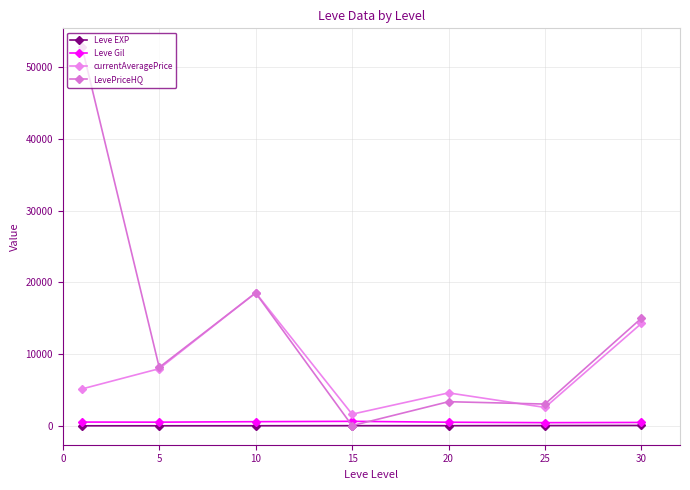

At how many categories does at least one series exceed 16808?

2